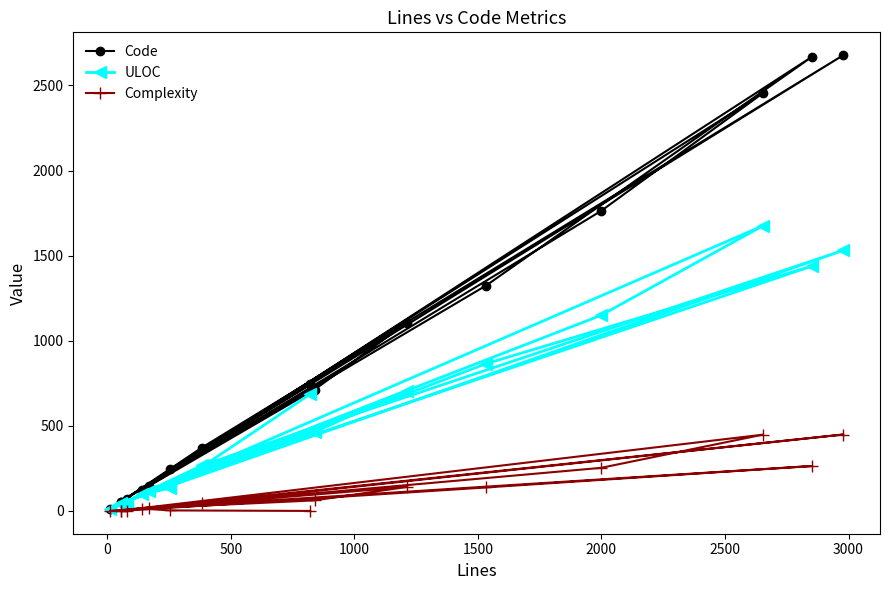

List the series in order of their overall mean, highest first.

Code, ULOC, Complexity